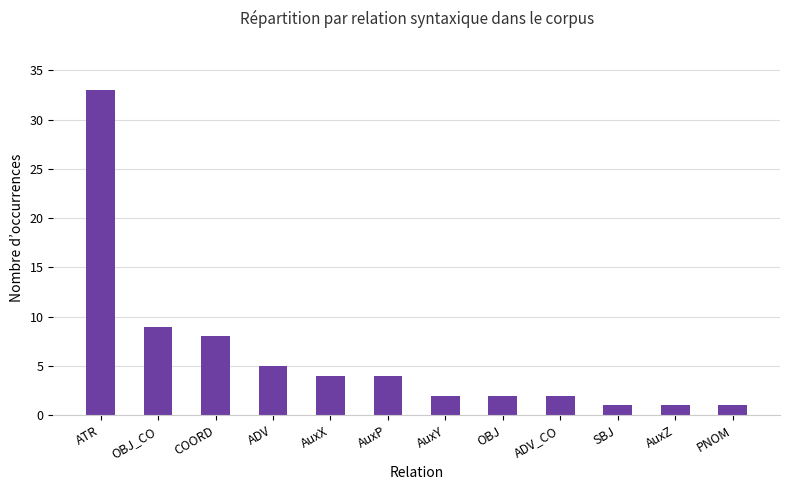

Count the number of data series in this chart.

1